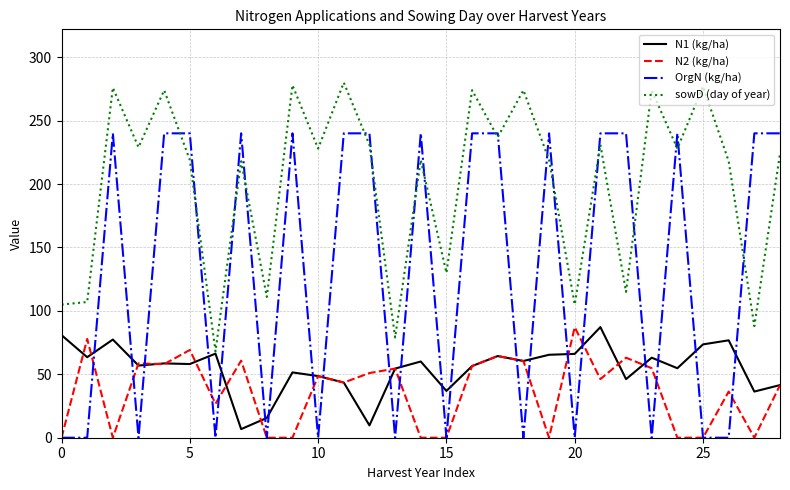

Which series has the widest spread of values?

OrgN (kg/ha)